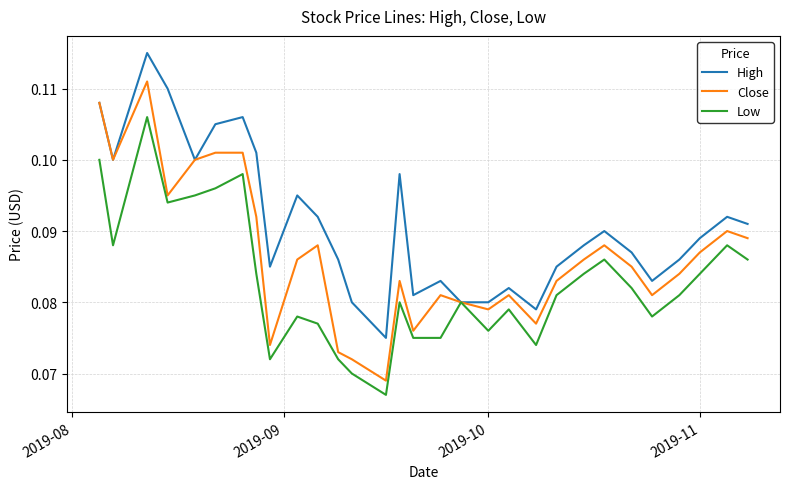

Which series has the largest range (max minus min)?

Close